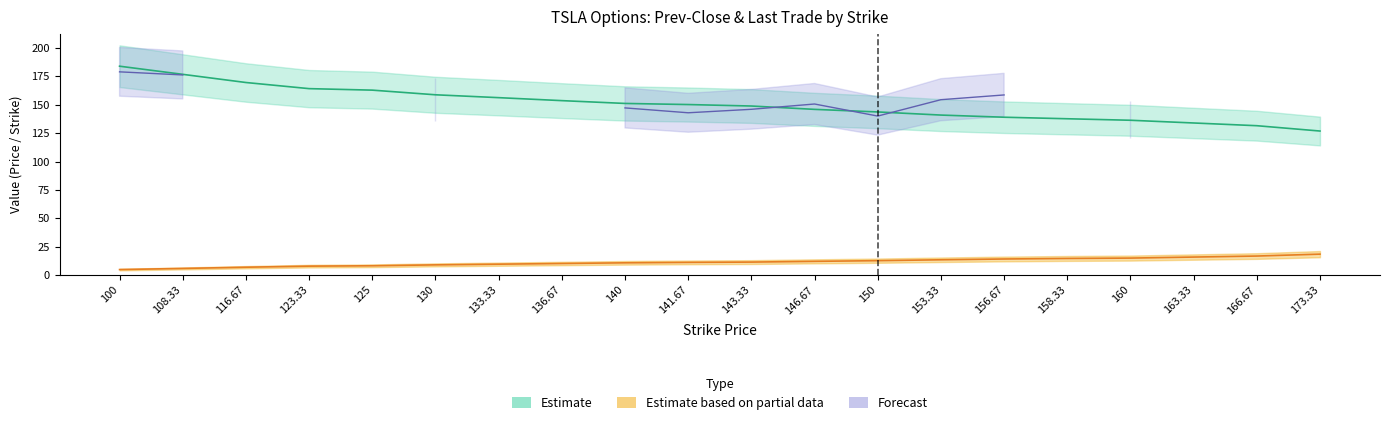

What is the sum of all Put Strike values?

2826.7